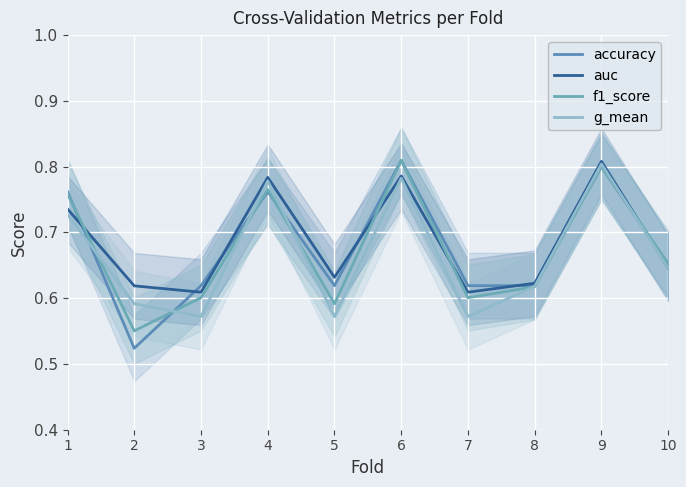

Reading left to right, extract all data points from this chart.

accuracy: 0.8	0.5	0.6	0.8	0.6	0.8	0.6	0.6	0.8	0.7
auc: 0.7	0.6	0.6	0.8	0.6	0.8	0.6	0.6	0.8	0.6
f1_score: 0.8	0.6	0.6	0.8	0.6	0.8	0.6	0.6	0.8	0.7
g_mean: 0.7	0.6	0.6	0.8	0.6	0.8	0.6	0.6	0.8	0.6